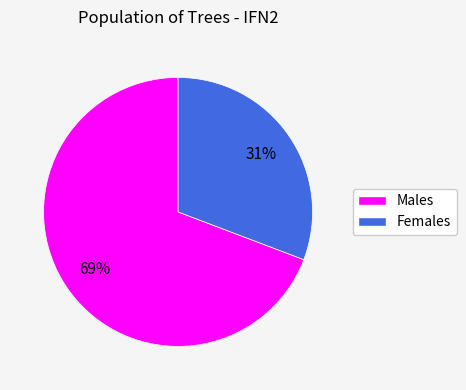

To the nearest percent, what is the difference between the largest and smallest slice percentages?

38%